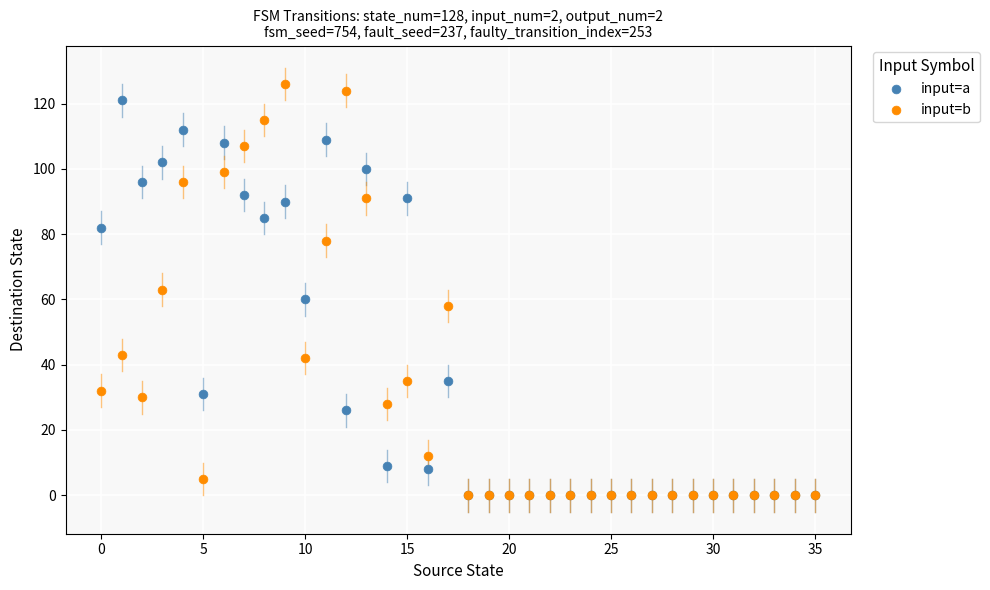

Which series reaches the maximum Y coordinate?

input=b